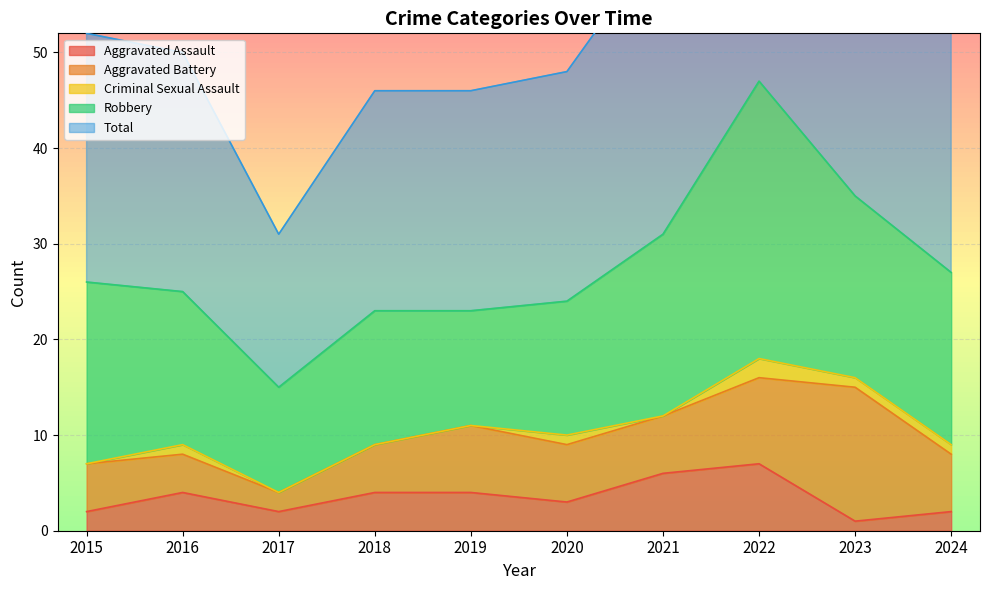

At which category does Aggravated Assault reach its first local peak?

2016